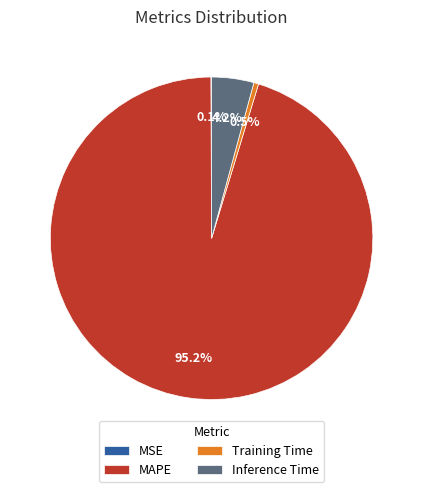

Is there a majority slice in this chart?

Yes